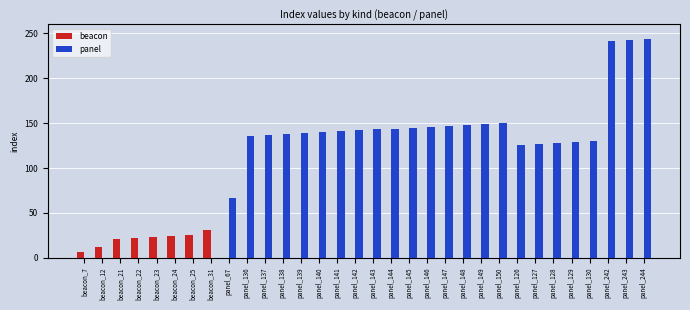

Which series changed the most between beacon_23 and panel_129?

panel